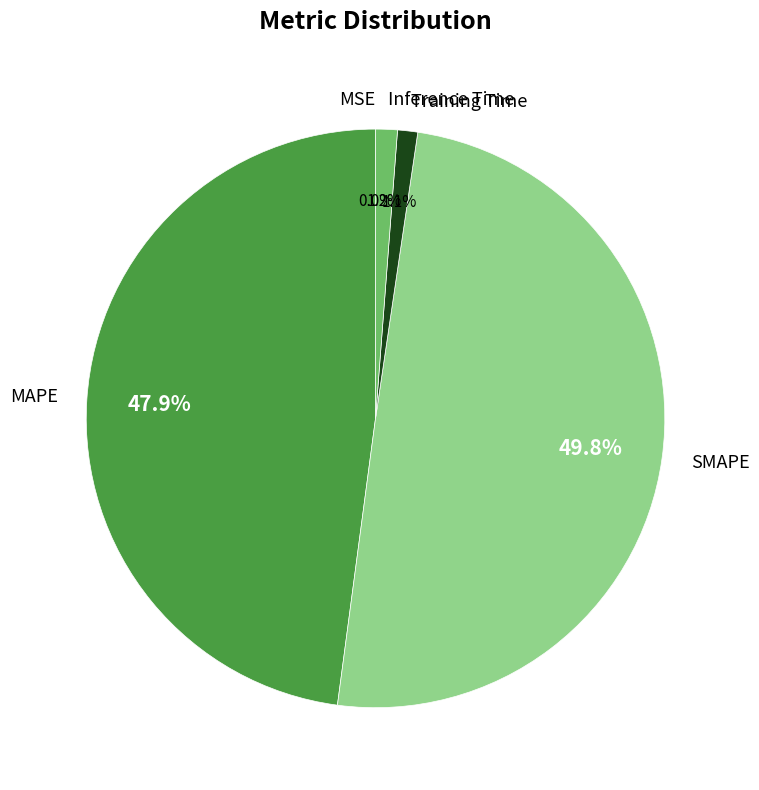

Does Training Time account for over 50% of the chart?

No